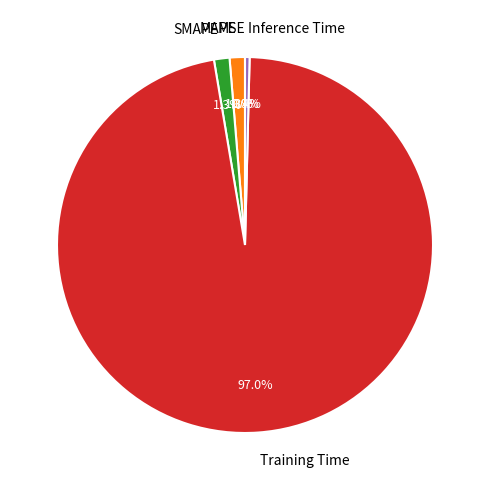

Between MAPE and Training Time, which is larger?

Training Time